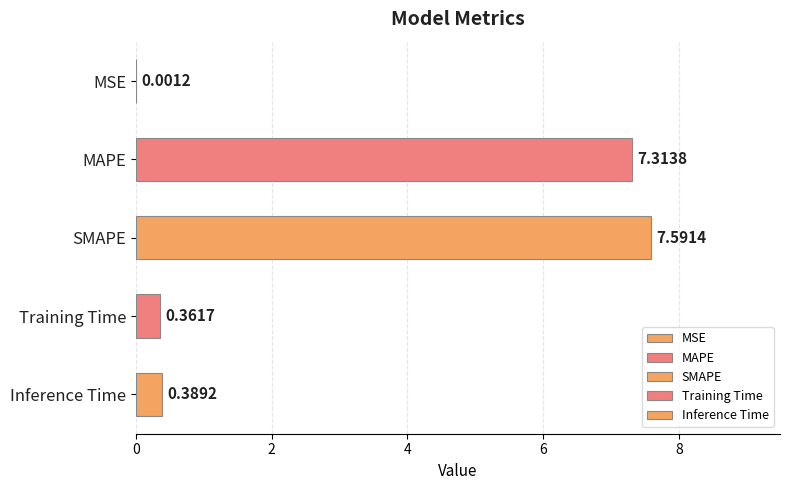

What is the sum of the values at SMAPE and Inference Time?

8.0